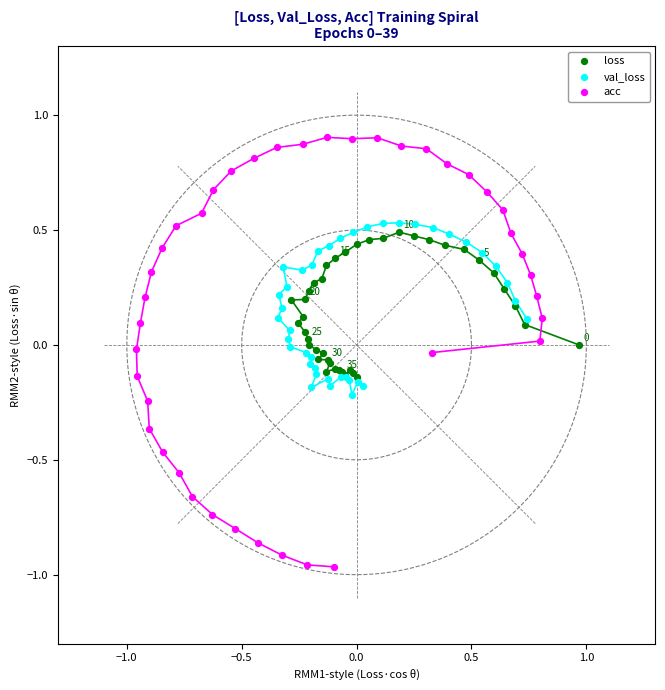

Which series has the widest spread of Y values?

acc